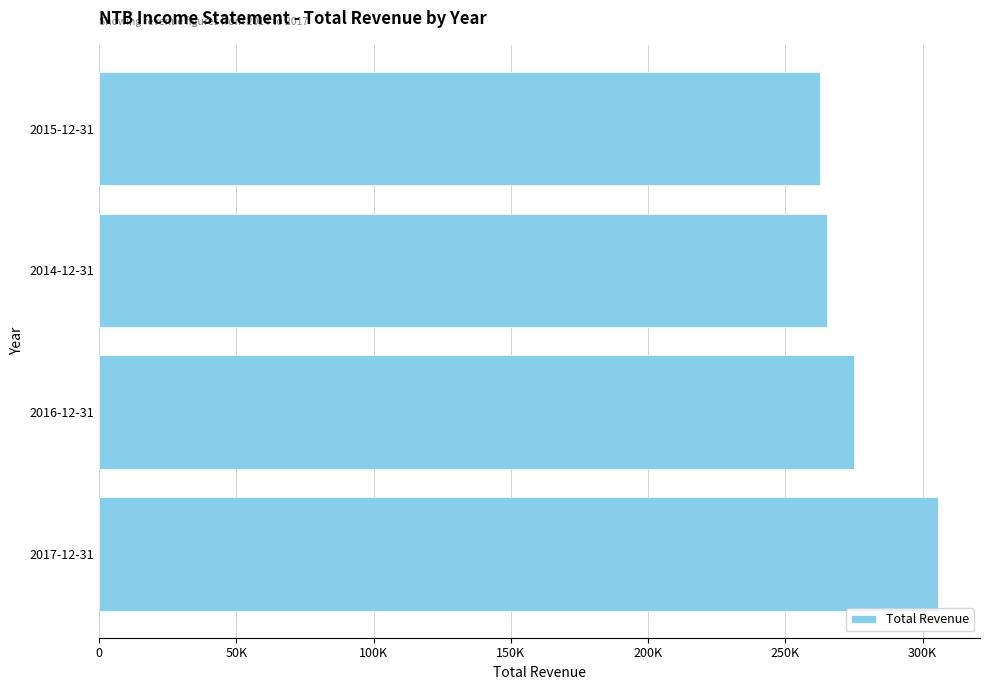

Does the chart contain any negative values?

No